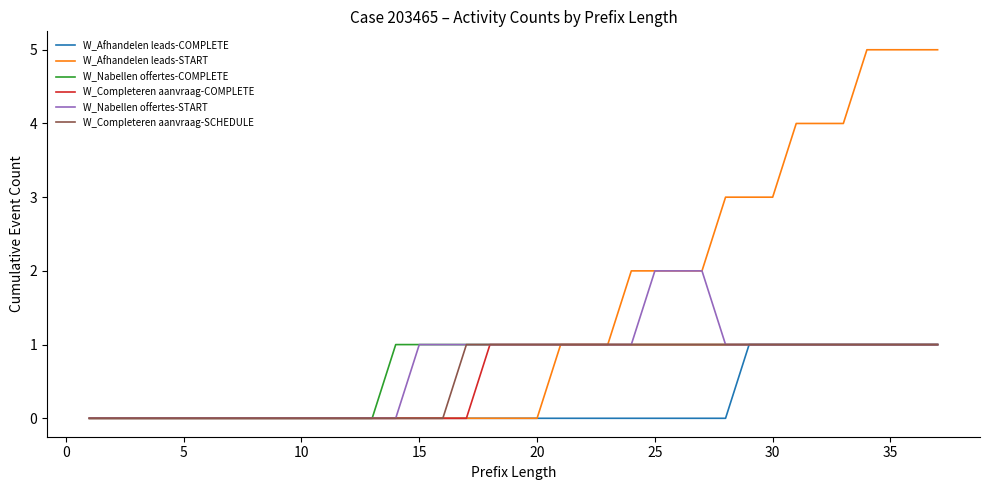

What is the difference between the maximum and minimum values in the W_Nabellen offertes-COMPLETE series?

1